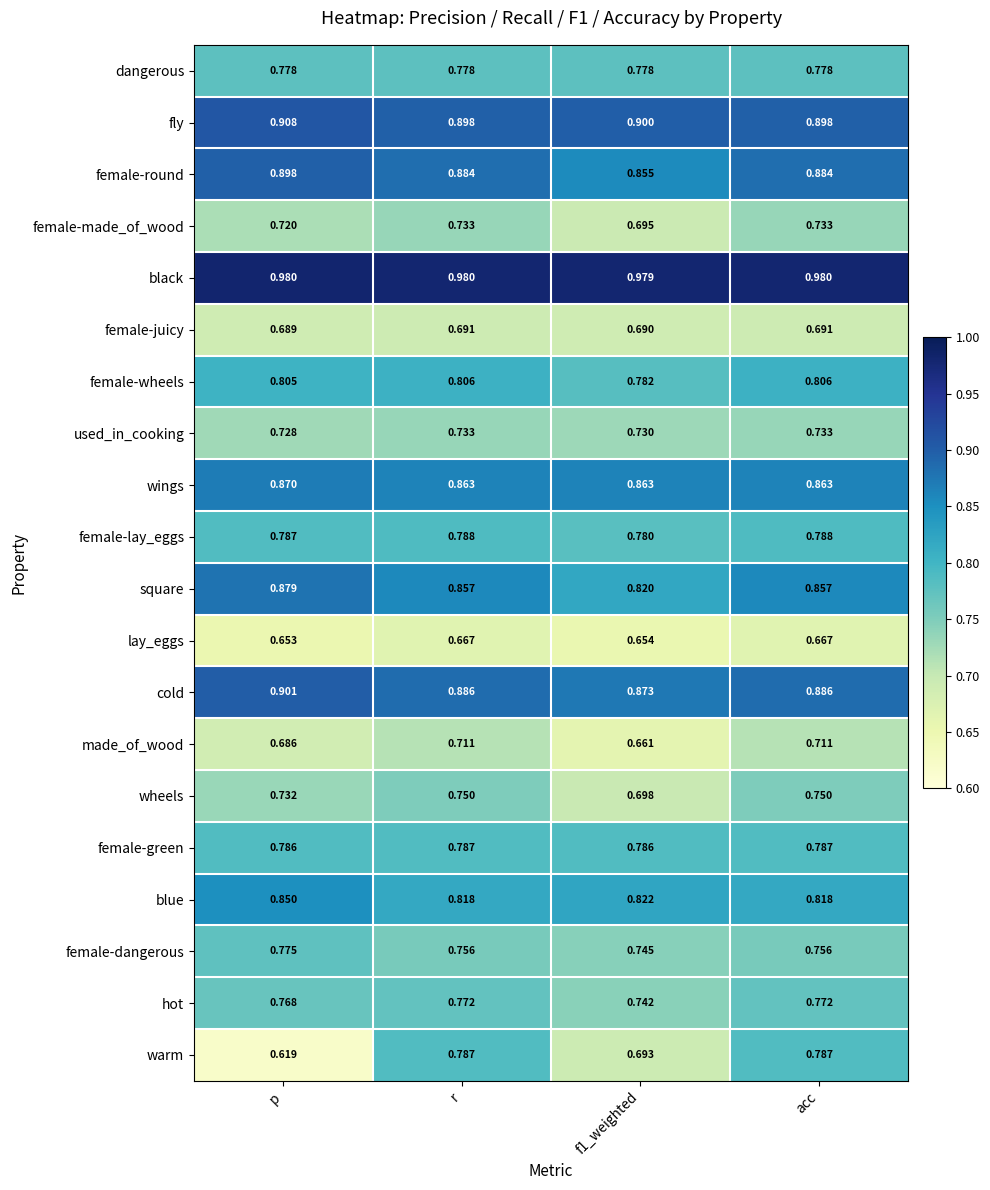

What is the total value across all series at acc?

15.9